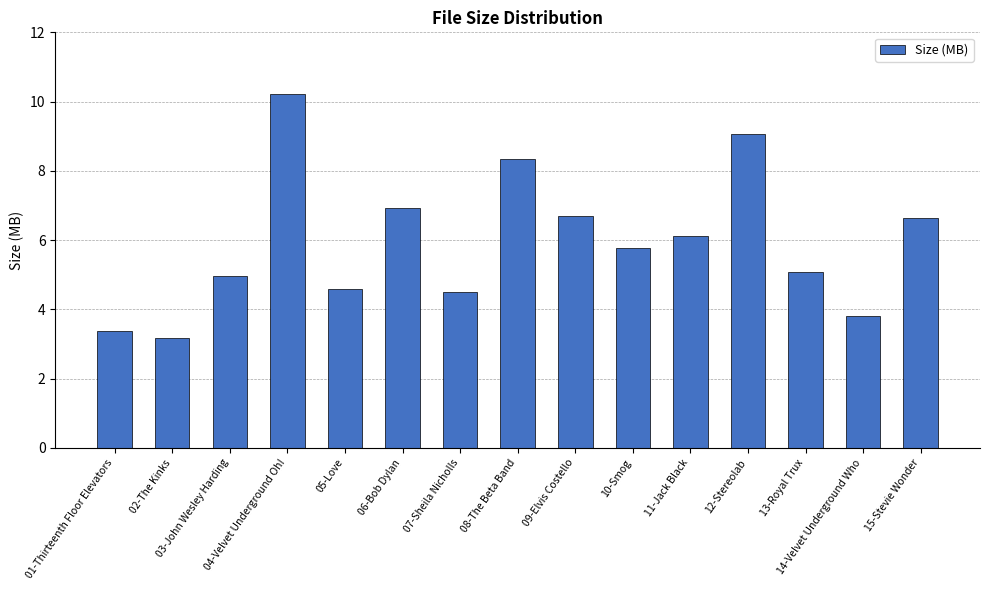

What is the sum of the values at 15-Stevie Wonder and 04-Velvet Underground Oh!?

16.9